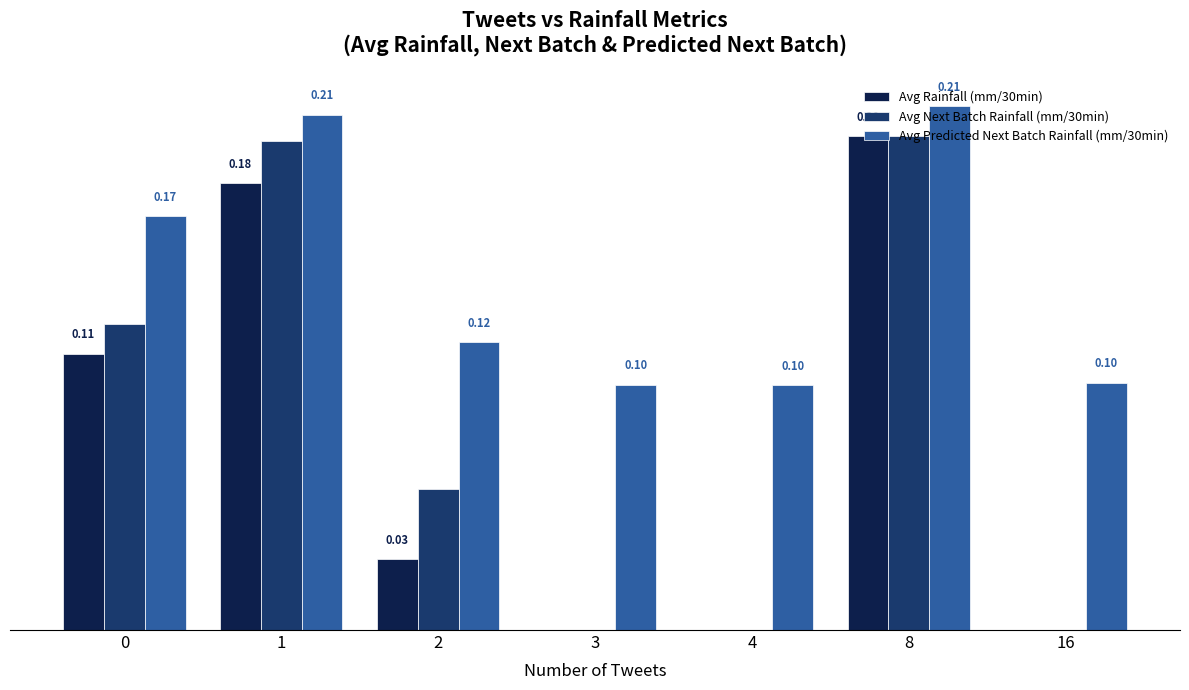

Which series has the largest total across all categories?

Avg Predicted Next Batch Rainfall (mm/30min)